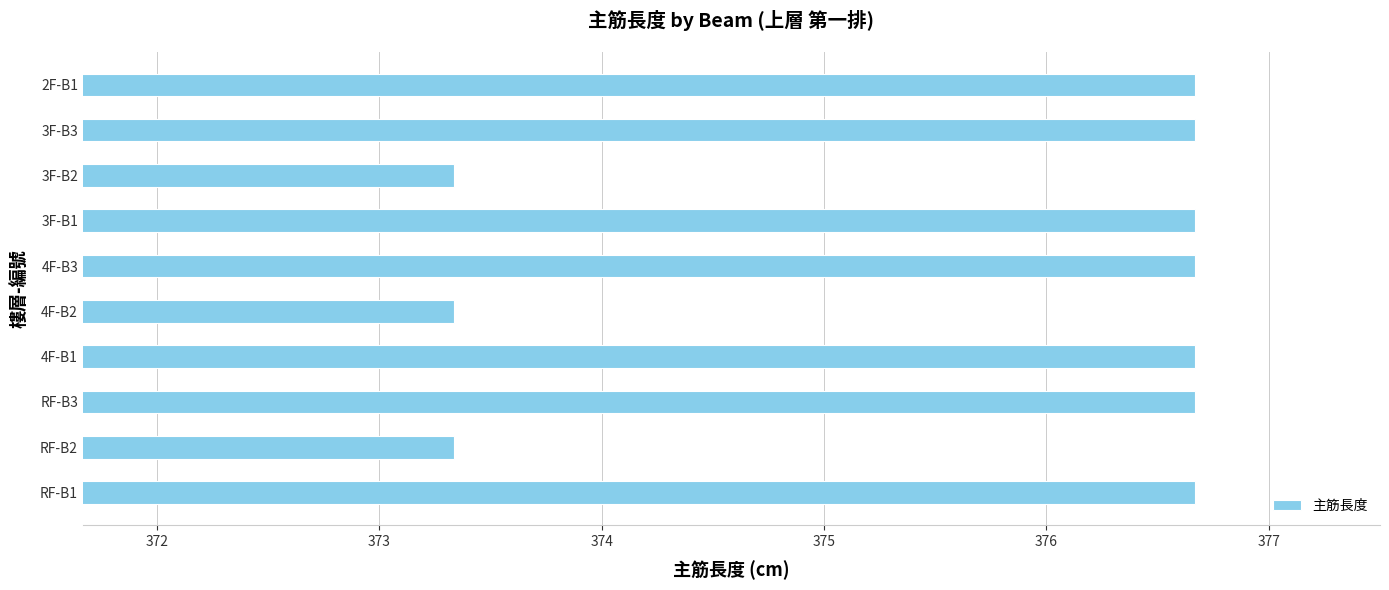

What is the average value?

375.7